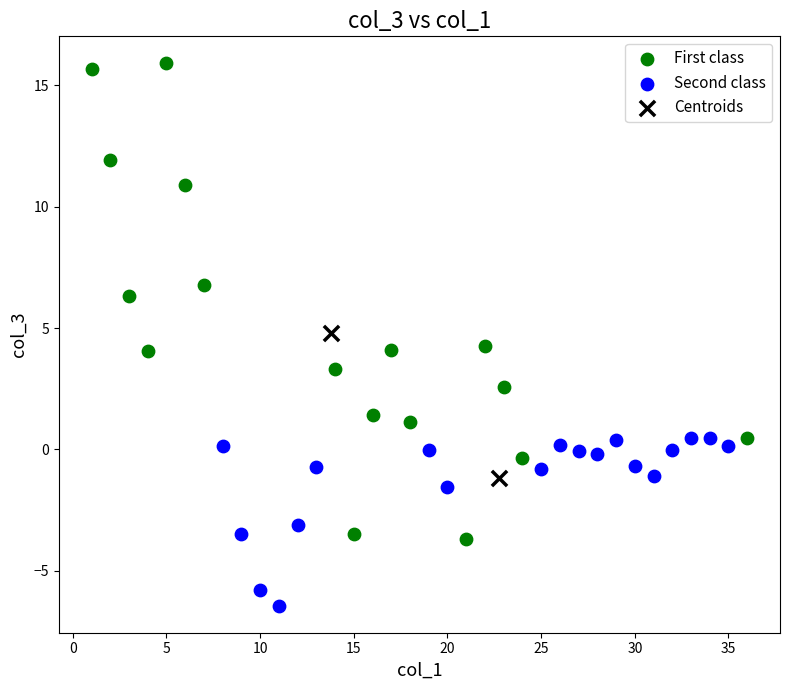

Which series has the widest spread of Y values?

First class